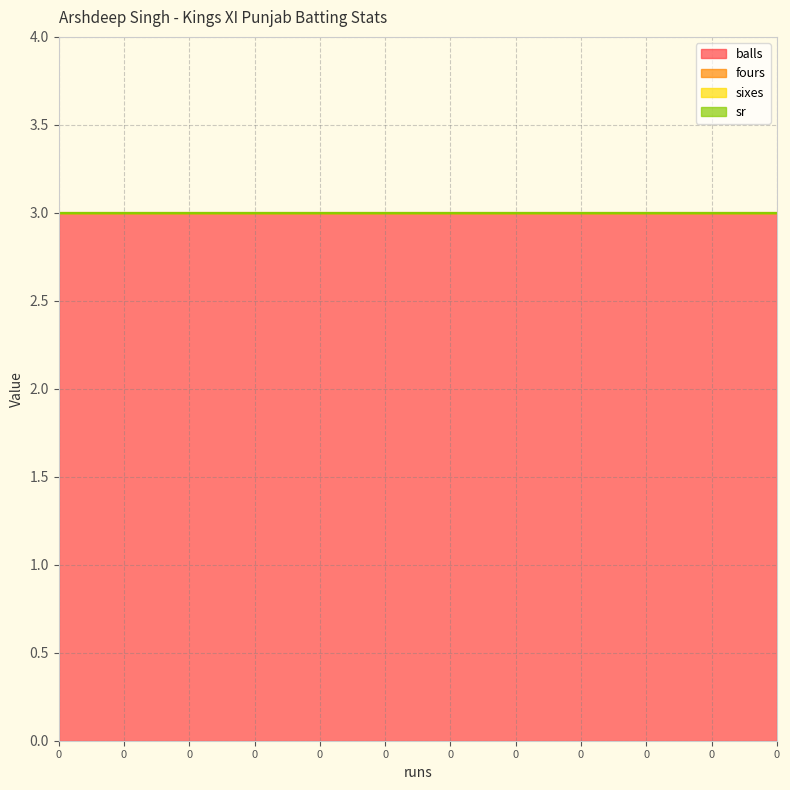

True or false: balls has more than 2 interior local peaks.

False